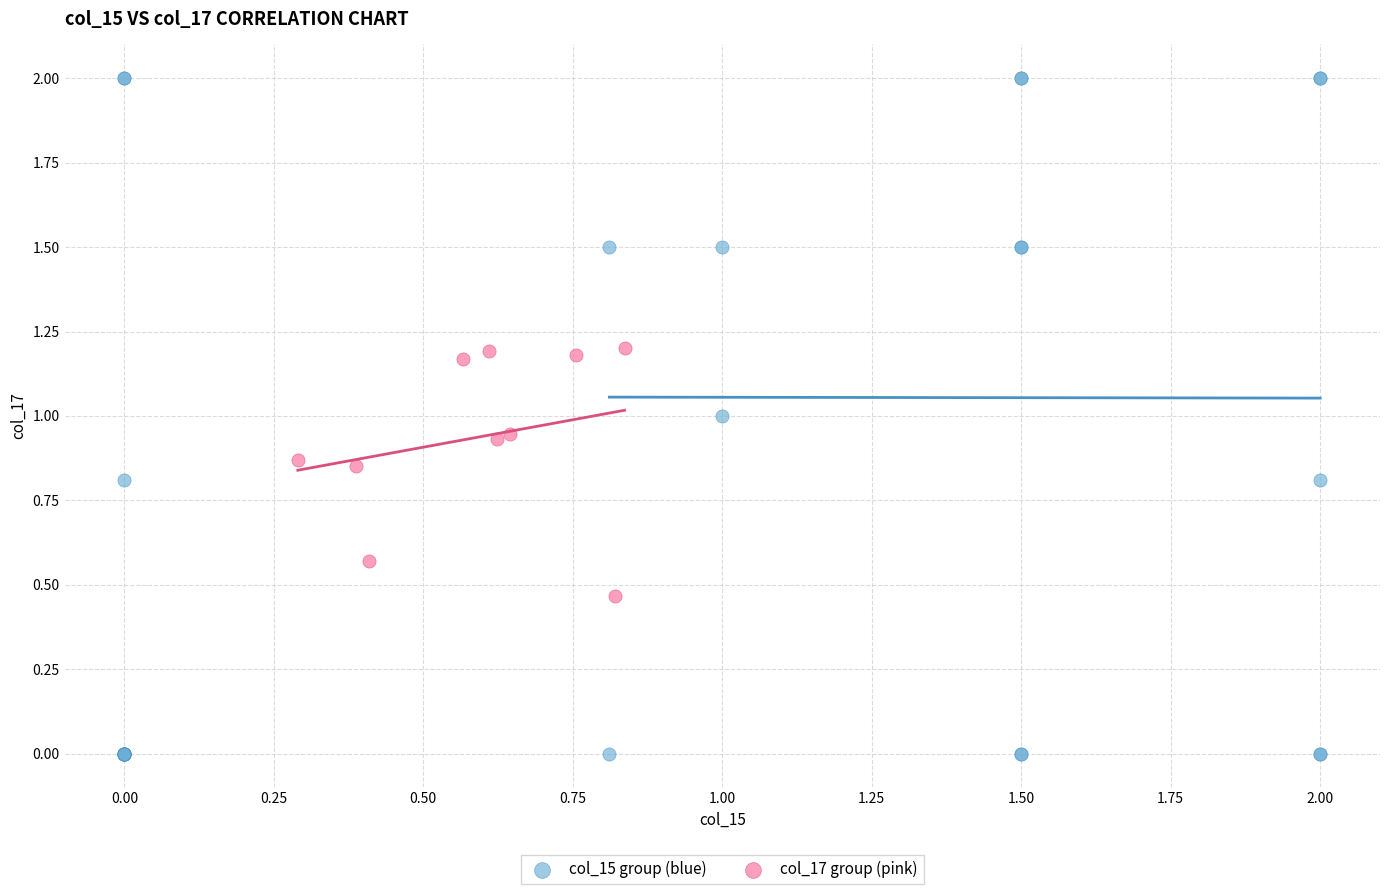

Which series reaches the maximum Y coordinate?

col_15 group (blue)